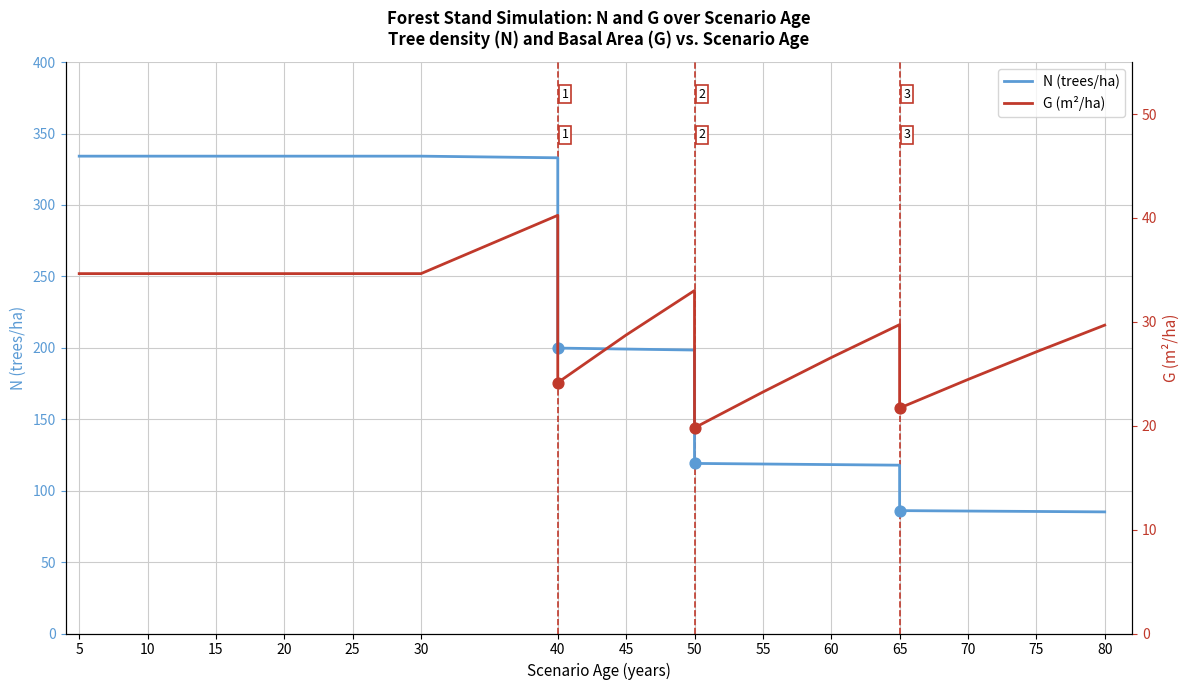

At how many categories does at least one series exceed 223?

8